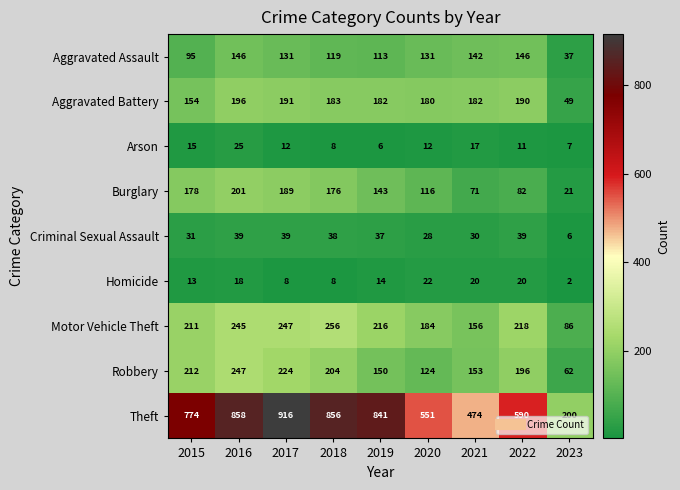

The Robbery series shows 36 at 2020. True or false?

False